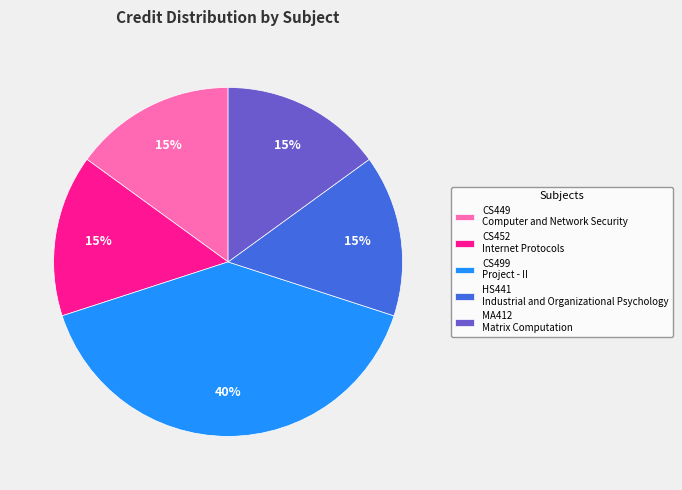

Count the number of slices in the pie.

5